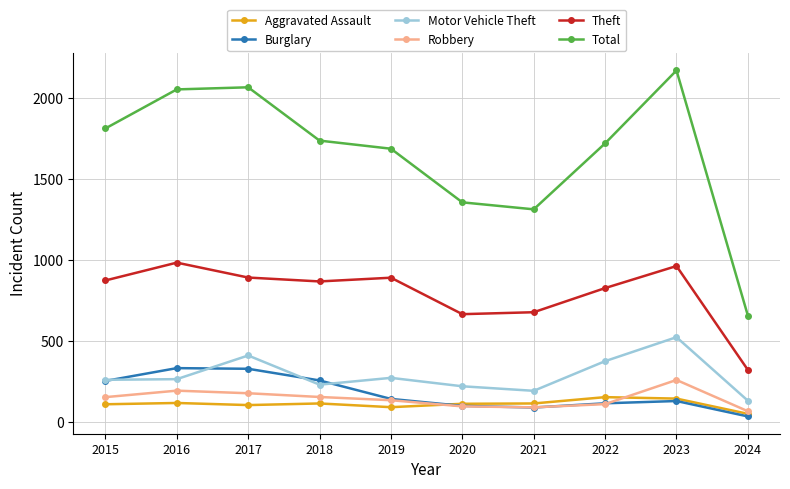

Which series has the largest range (max minus min)?

Total